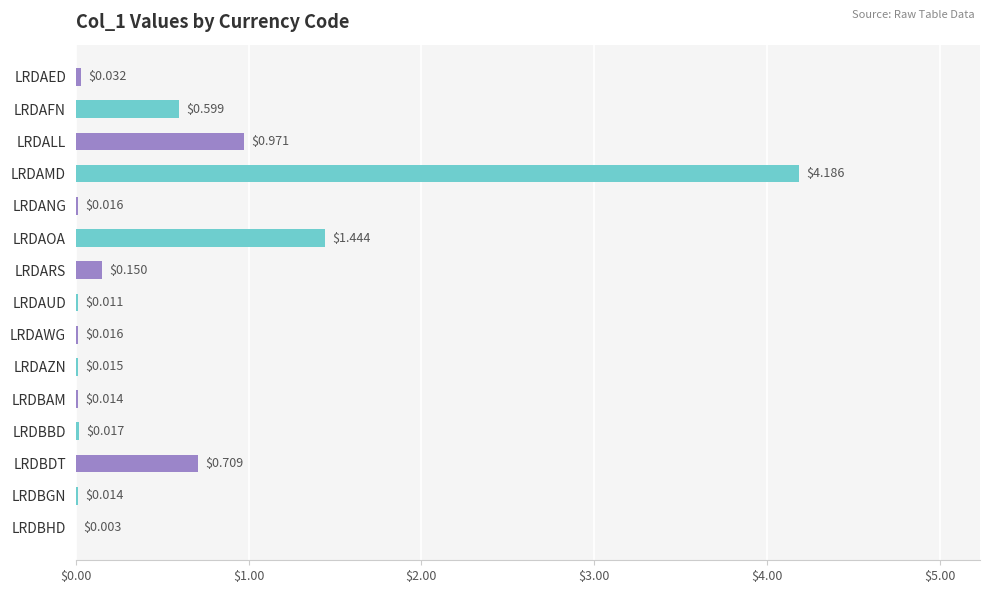

Which has a higher value, LRDAUD or LRDANG?

LRDANG